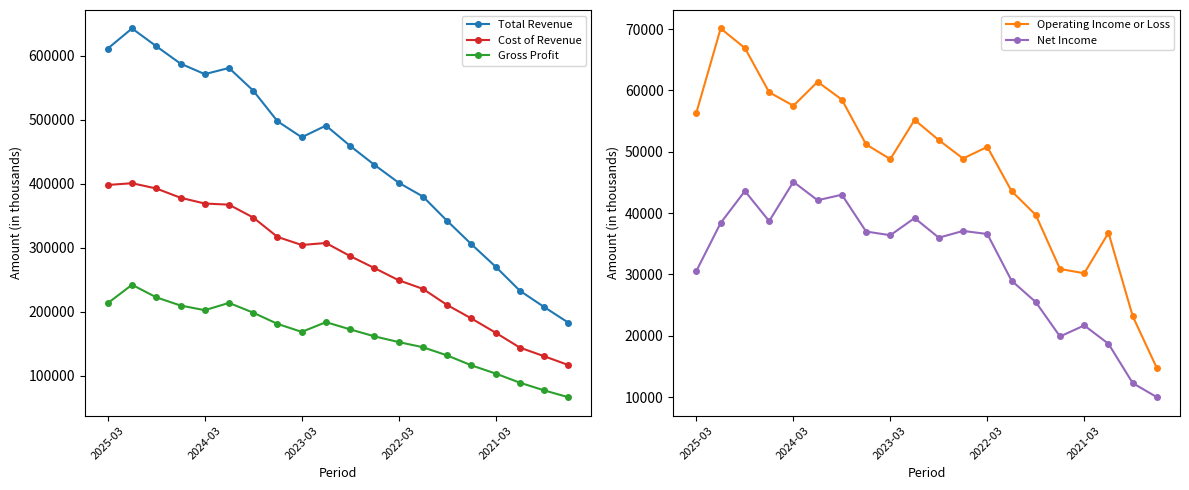

How many data points in Cost of Revenue are less than 304100?

10